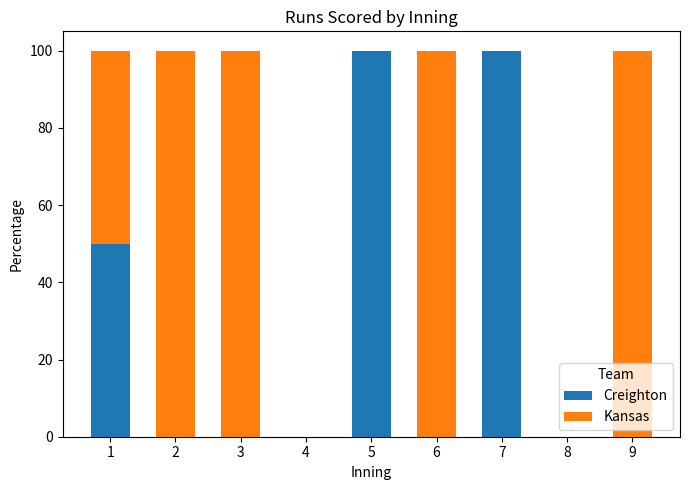

Reading left to right, what are the values for Creighton?

1=50	2=0	3=0	4=0	5=100	6=0	7=100	8=0	9=0